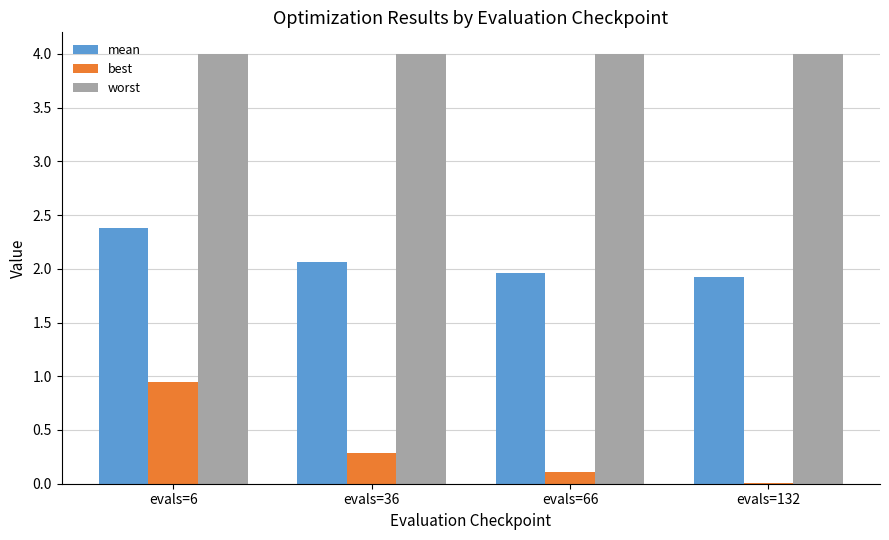

True or false: mean has a value of 0.7 at evals=66.

False